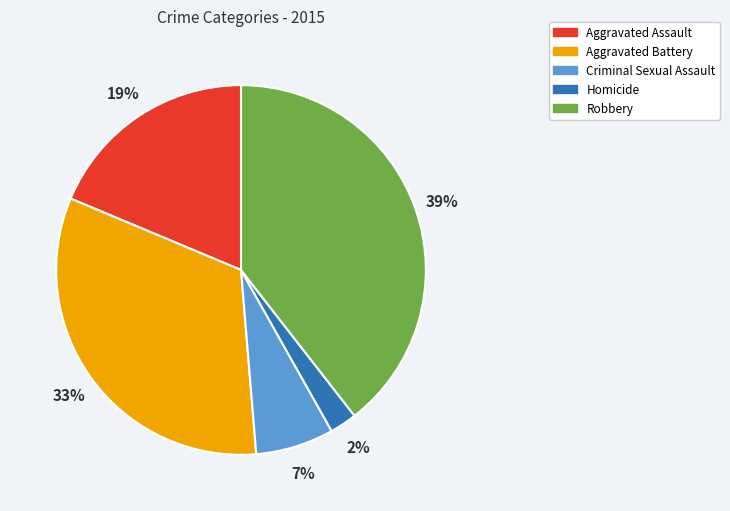

How many slices are in this pie chart?

5